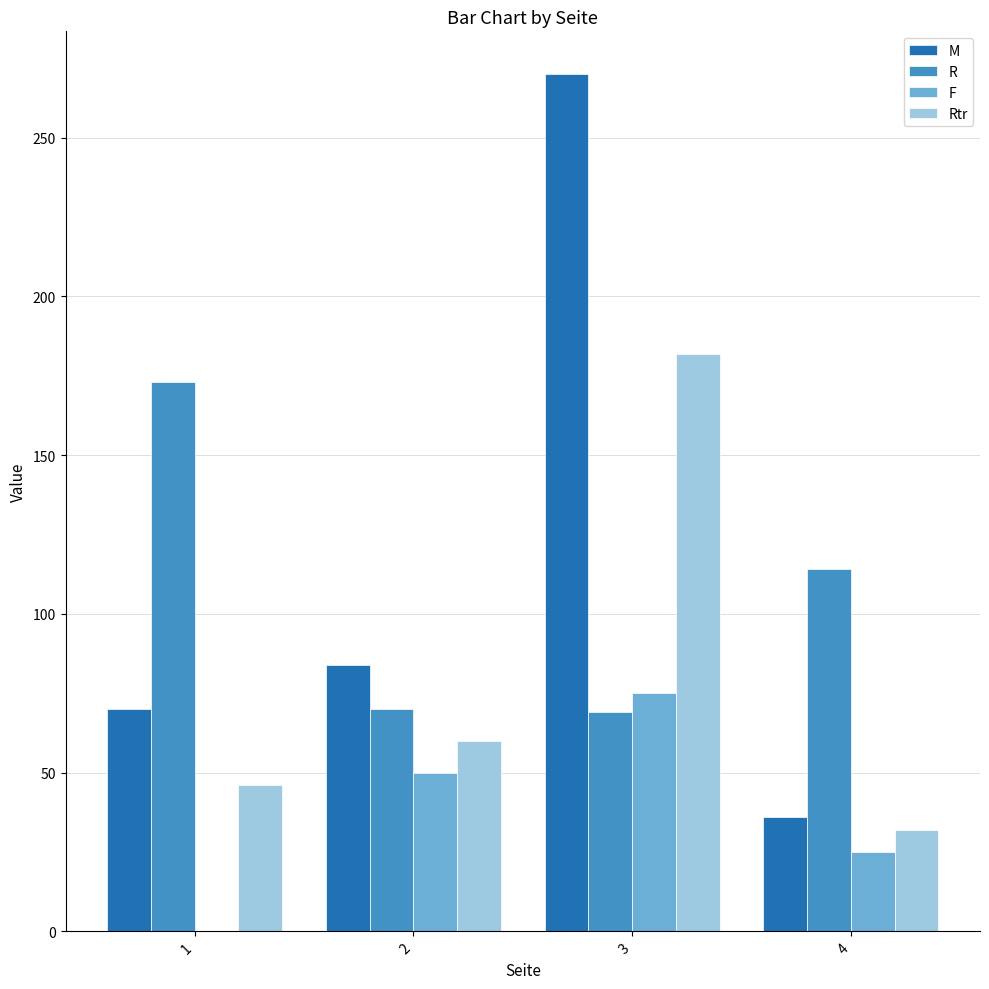

What is the sum of all Rtr values?

320